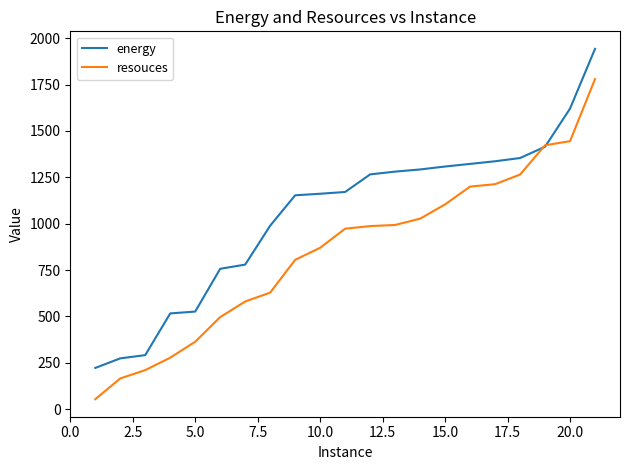

Which series has the largest total across all categories?

energy